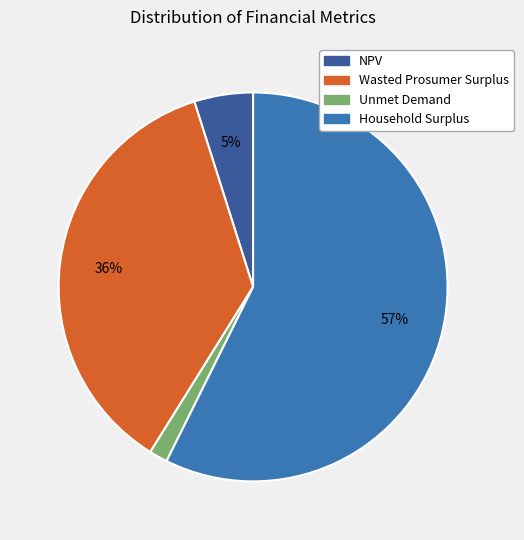

What is the change in value from Unmet Demand to Household Surplus?

+18290724.6